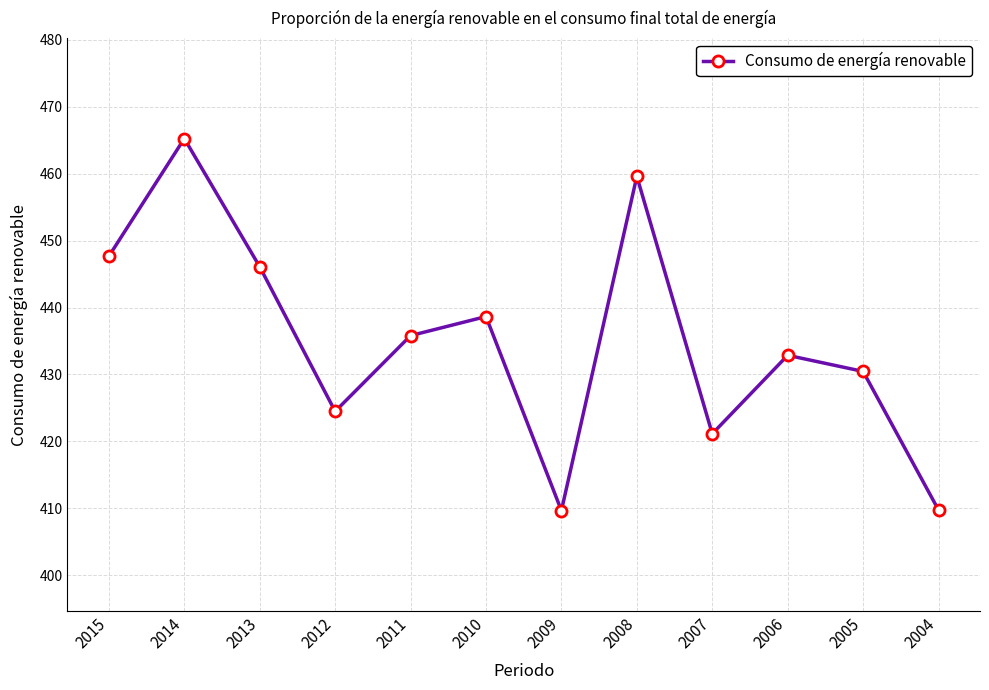

What is the value of the 5th point from the left?

435.8